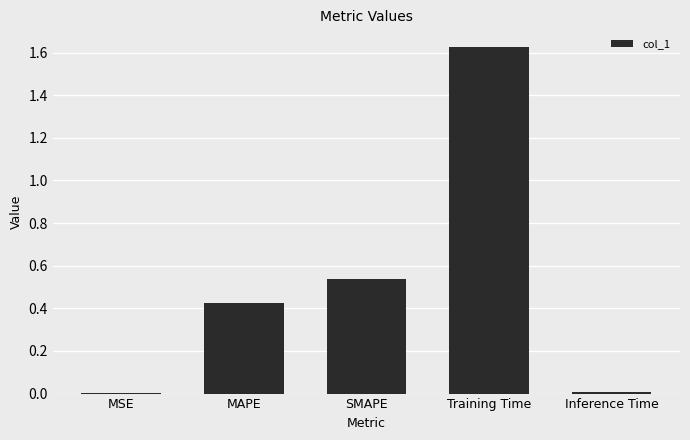

True or false: the data shows 0.7 at MAPE.

False